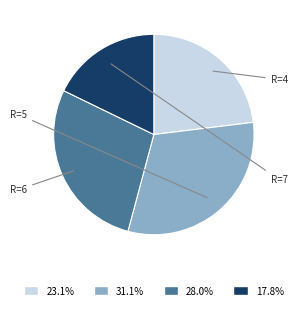

Does any single category account for the majority?

No